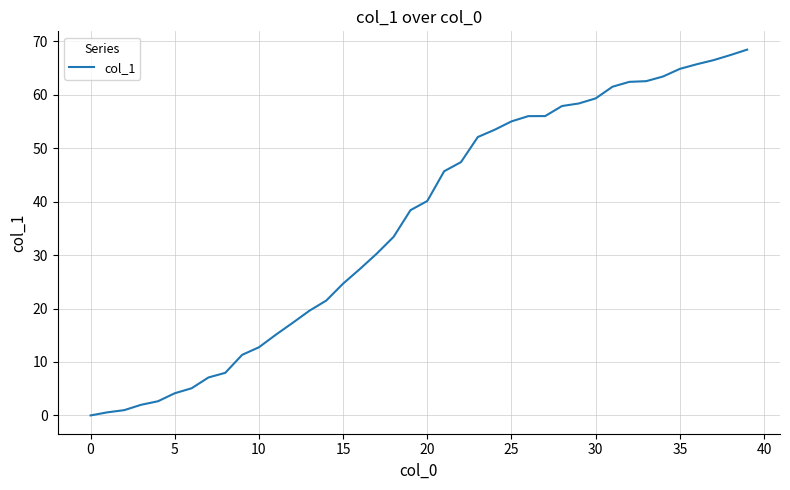

What is the difference between the maximum and minimum values?

68.4